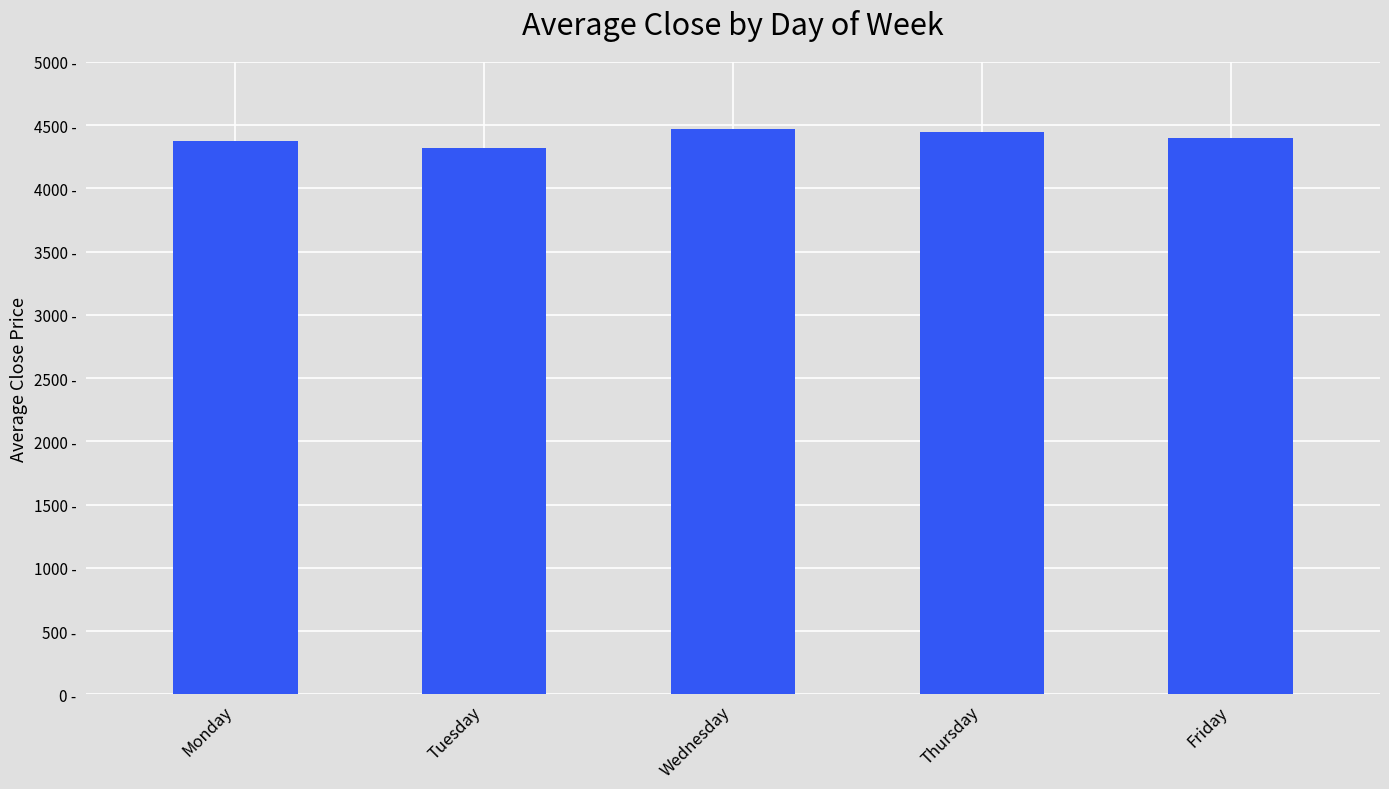

List the labels in order of value, smallest first.

Tuesday, Monday, Friday, Thursday, Wednesday